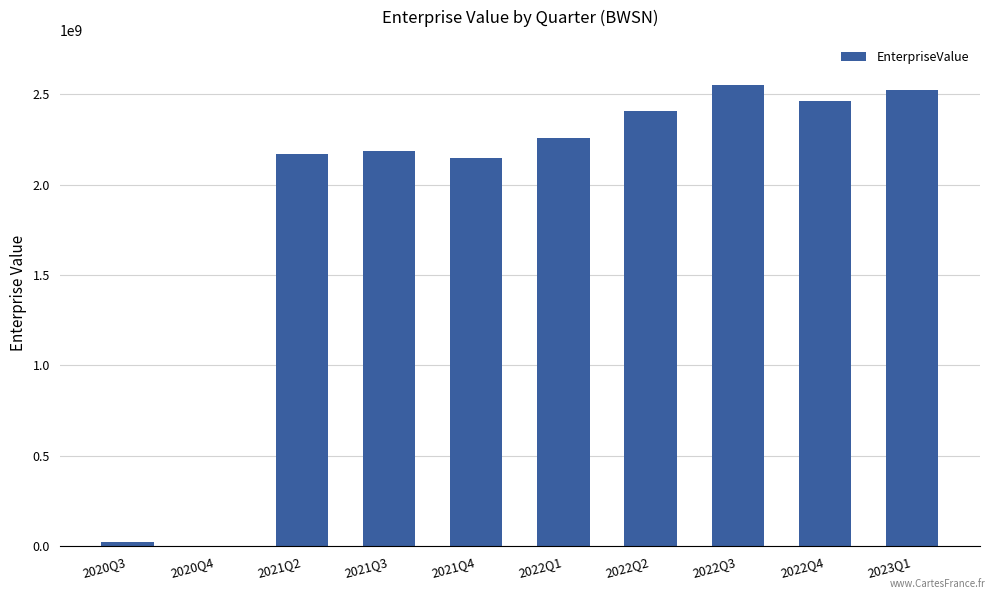

The chart shows a value of 3640668125 at 2022Q4. True or false?

False